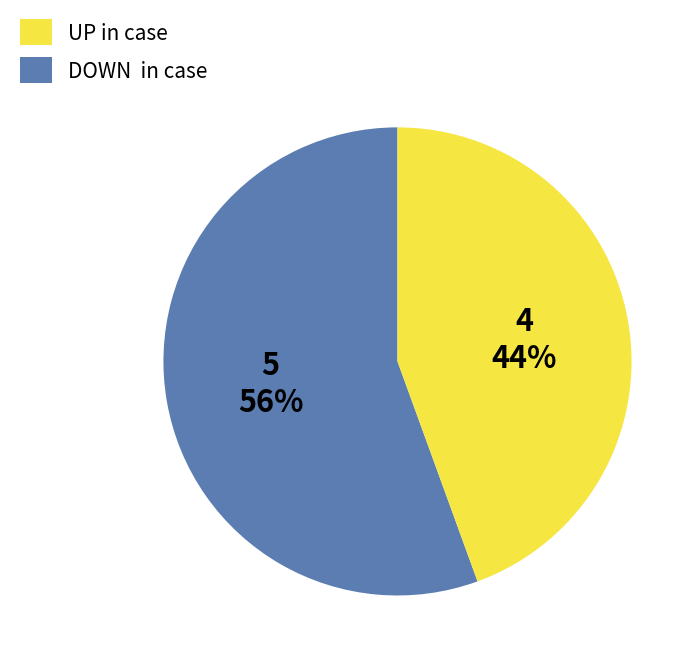

Is there a majority slice in this chart?

Yes